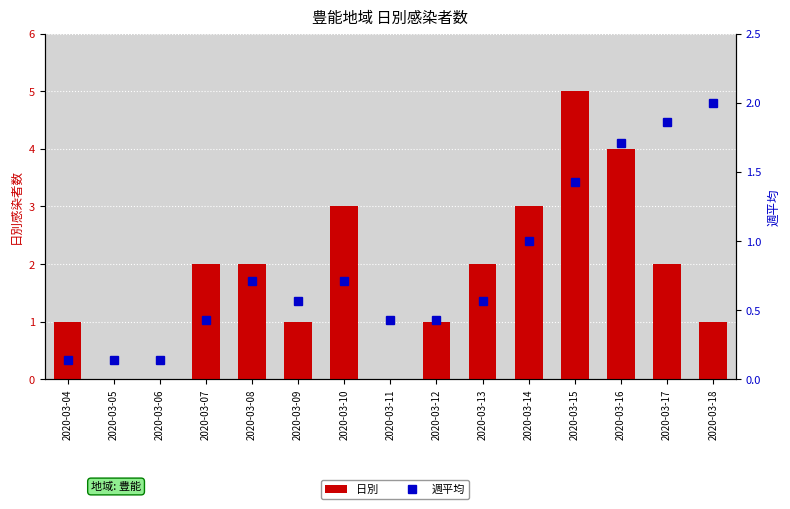

Are the bars grouped side by side (vs. stacked)?

Yes